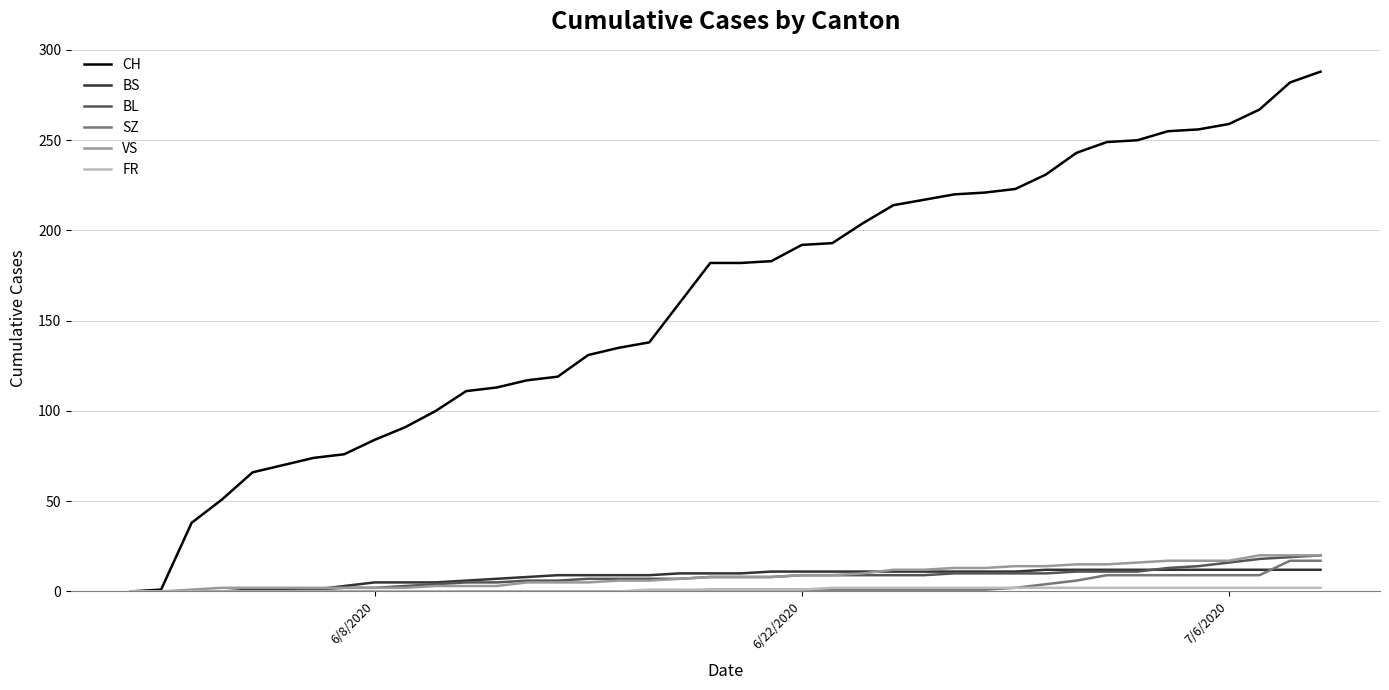

What is the maximum value for BS?

12